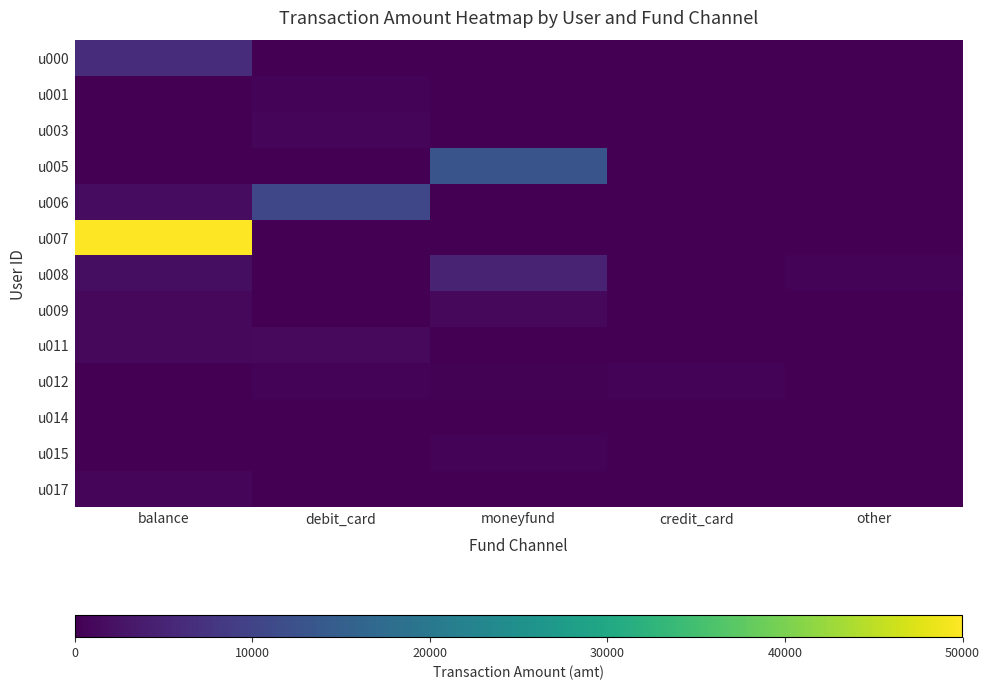

How many series are shown in this chart?

13